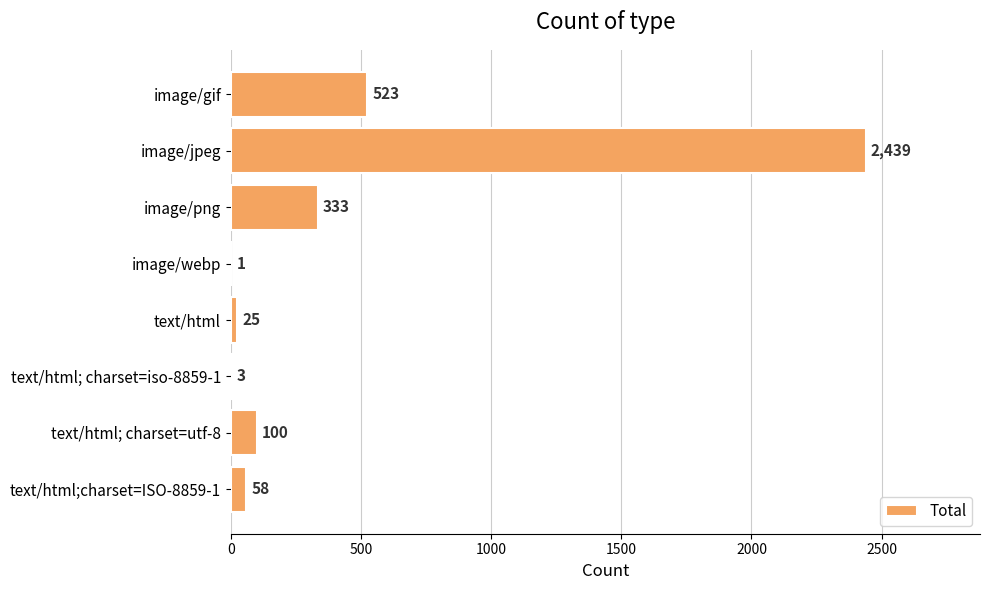

What is the sum of the values at image/png and image/jpeg?

2772